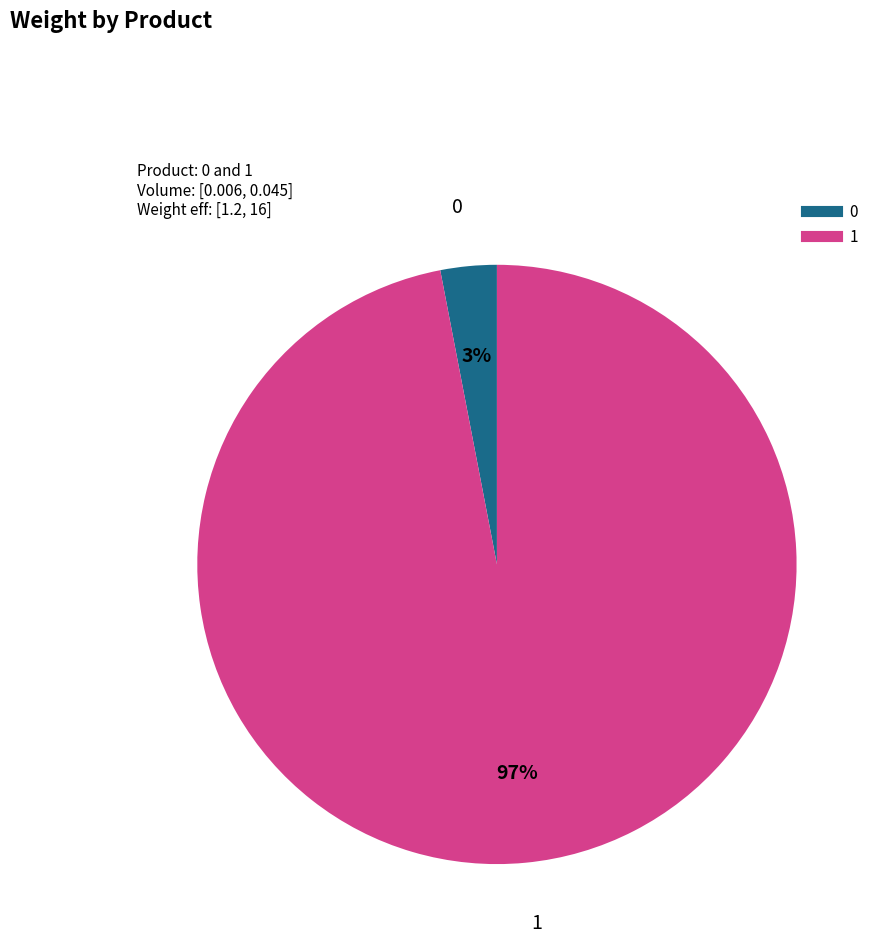

To the nearest percent, what is the difference between the largest and smallest slice percentages?

94%